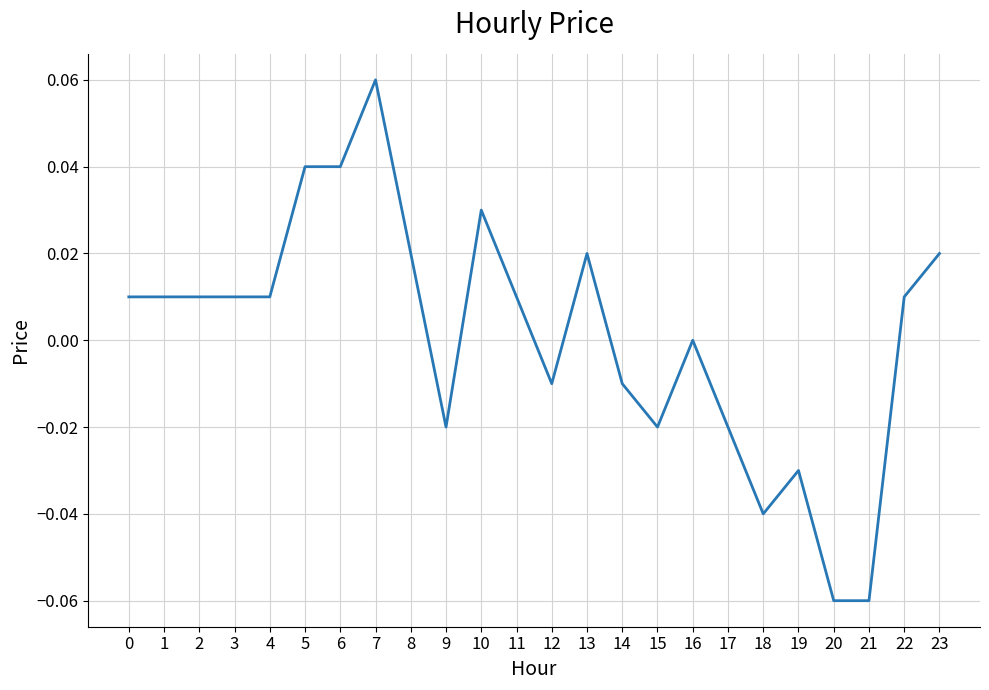

Is it true that the value at 19 is -0.1?

False